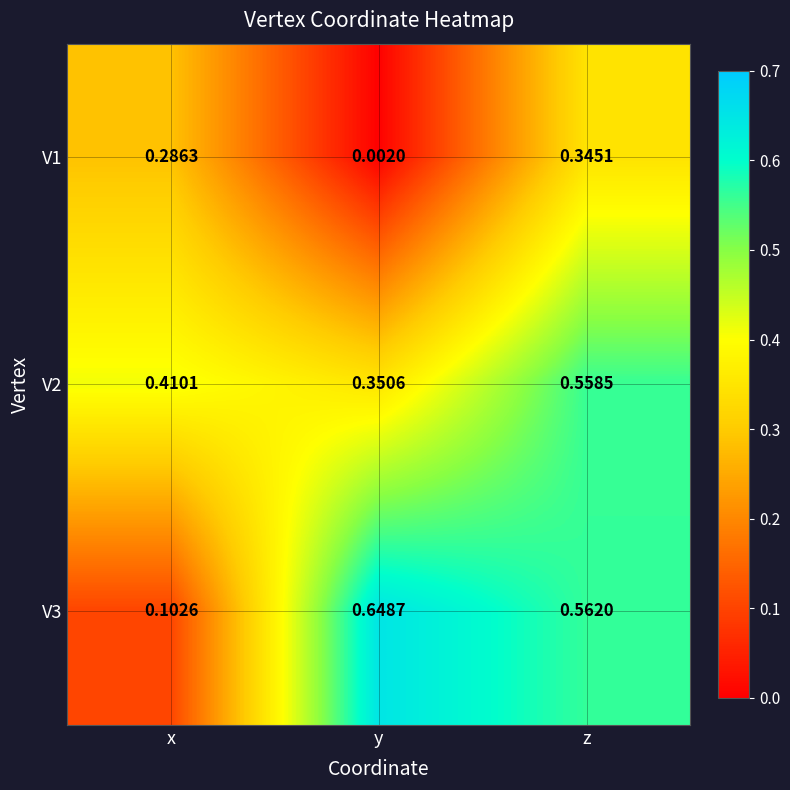

At x, list the series in order from largest to smallest.

V2, V1, V3